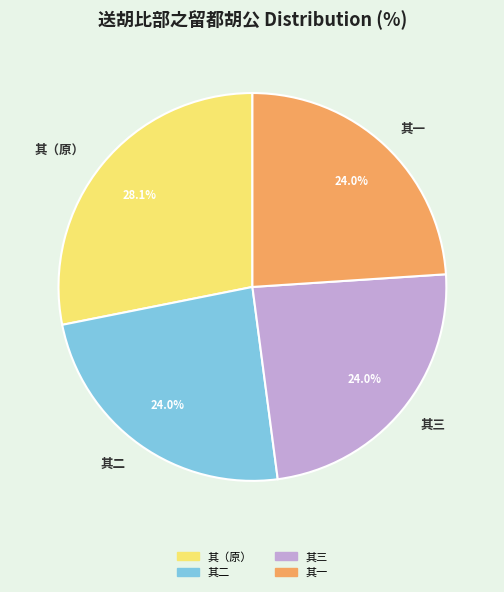

Is there a majority slice in this chart?

No